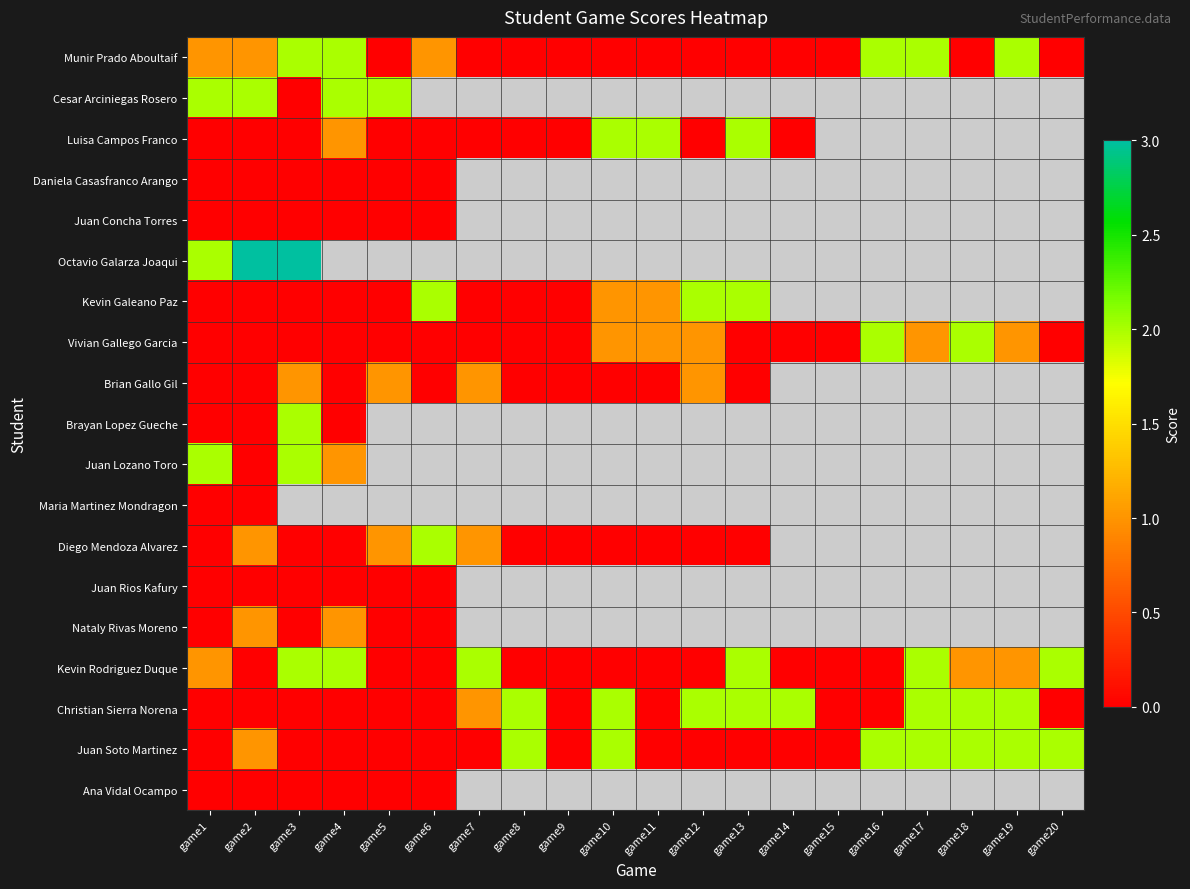

Reading left to right, what are all the values shown in this chart?

Munir Prado Aboultaif: game1=1	game2=1	game3=2	game4=2	game5=0	game6=1	game7=0	game8=0	game9=0	game10=0	game11=0	game12=0	game13=0	game14=0	game15=0	game16=2	game17=2	game18=0	game19=2	game20=0
Cesar Arciniegas Rosero: game1=2	game2=2	game3=0	game4=2	game5=2	game6=-1	game7=-1	game8=-1	game9=-1	game10=-1	game11=-1	game12=-1	game13=-1	game14=-1	game15=-1	game16=-1	game17=-1	game18=-1	game19=-1	game20=-1
Luisa Campos Franco: game1=0	game2=0	game3=0	game4=1	game5=0	game6=0	game7=0	game8=0	game9=0	game10=2	game11=2	game12=0	game13=2	game14=0	game15=-1	game16=-1	game17=-1	game18=-1	game19=-1	game20=-1
Daniela Casasfranco Arango: game1=0	game2=0	game3=0	game4=0	game5=0	game6=0	game7=-1	game8=-1	game9=-1	game10=-1	game11=-1	game12=-1	game13=-1	game14=-1	game15=-1	game16=-1	game17=-1	game18=-1	game19=-1	game20=-1
Juan Concha Torres: game1=0	game2=0	game3=0	game4=0	game5=0	game6=0	game7=-1	game8=-1	game9=-1	game10=-1	game11=-1	game12=-1	game13=-1	game14=-1	game15=-1	game16=-1	game17=-1	game18=-1	game19=-1	game20=-1
Octavio Galarza Joaqui: game1=2	game2=3	game3=3	game4=-1	game5=-1	game6=-1	game7=-1	game8=-1	game9=-1	game10=-1	game11=-1	game12=-1	game13=-1	game14=-1	game15=-1	game16=-1	game17=-1	game18=-1	game19=-1	game20=-1
Kevin Galeano Paz: game1=0	game2=0	game3=0	game4=0	game5=0	game6=2	game7=0	game8=0	game9=0	game10=1	game11=1	game12=2	game13=2	game14=-1	game15=-1	game16=-1	game17=-1	game18=-1	game19=-1	game20=-1
Vivian Gallego Garcia: game1=0	game2=0	game3=0	game4=0	game5=0	game6=0	game7=0	game8=0	game9=0	game10=1	game11=1	game12=1	game13=0	game14=0	game15=0	game16=2	game17=1	game18=2	game19=1	game20=0
Brian Gallo Gil: game1=0	game2=0	game3=1	game4=0	game5=1	game6=0	game7=1	game8=0	game9=0	game10=0	game11=0	game12=1	game13=0	game14=-1	game15=-1	game16=-1	game17=-1	game18=-1	game19=-1	game20=-1
Brayan Lopez Gueche: game1=0	game2=0	game3=2	game4=0	game5=-1	game6=-1	game7=-1	game8=-1	game9=-1	game10=-1	game11=-1	game12=-1	game13=-1	game14=-1	game15=-1	game16=-1	game17=-1	game18=-1	game19=-1	game20=-1
Juan Lozano Toro: game1=2	game2=0	game3=2	game4=1	game5=-1	game6=-1	game7=-1	game8=-1	game9=-1	game10=-1	game11=-1	game12=-1	game13=-1	game14=-1	game15=-1	game16=-1	game17=-1	game18=-1	game19=-1	game20=-1
Maria Martinez Mondragon: game1=0	game2=0	game3=-1	game4=-1	game5=-1	game6=-1	game7=-1	game8=-1	game9=-1	game10=-1	game11=-1	game12=-1	game13=-1	game14=-1	game15=-1	game16=-1	game17=-1	game18=-1	game19=-1	game20=-1
Diego Mendoza Alvarez: game1=0	game2=1	game3=0	game4=0	game5=1	game6=2	game7=1	game8=0	game9=0	game10=0	game11=0	game12=0	game13=0	game14=-1	game15=-1	game16=-1	game17=-1	game18=-1	game19=-1	game20=-1
Juan Rios Kafury: game1=0	game2=0	game3=0	game4=0	game5=0	game6=0	game7=-1	game8=-1	game9=-1	game10=-1	game11=-1	game12=-1	game13=-1	game14=-1	game15=-1	game16=-1	game17=-1	game18=-1	game19=-1	game20=-1
Nataly Rivas Moreno: game1=0	game2=1	game3=0	game4=1	game5=0	game6=0	game7=-1	game8=-1	game9=-1	game10=-1	game11=-1	game12=-1	game13=-1	game14=-1	game15=-1	game16=-1	game17=-1	game18=-1	game19=-1	game20=-1
Kevin Rodriguez Duque: game1=1	game2=0	game3=2	game4=2	game5=0	game6=0	game7=2	game8=0	game9=0	game10=0	game11=0	game12=0	game13=2	game14=0	game15=0	game16=0	game17=2	game18=1	game19=1	game20=2
Christian Sierra Norena: game1=0	game2=0	game3=0	game4=0	game5=0	game6=0	game7=1	game8=2	game9=0	game10=2	game11=0	game12=2	game13=2	game14=2	game15=0	game16=0	game17=2	game18=2	game19=2	game20=0
Juan Soto Martinez: game1=0	game2=1	game3=0	game4=0	game5=0	game6=0	game7=0	game8=2	game9=0	game10=2	game11=0	game12=0	game13=0	game14=0	game15=0	game16=2	game17=2	game18=2	game19=2	game20=2
Ana Vidal Ocampo: game1=0	game2=0	game3=0	game4=0	game5=0	game6=0	game7=-1	game8=-1	game9=-1	game10=-1	game11=-1	game12=-1	game13=-1	game14=-1	game15=-1	game16=-1	game17=-1	game18=-1	game19=-1	game20=-1